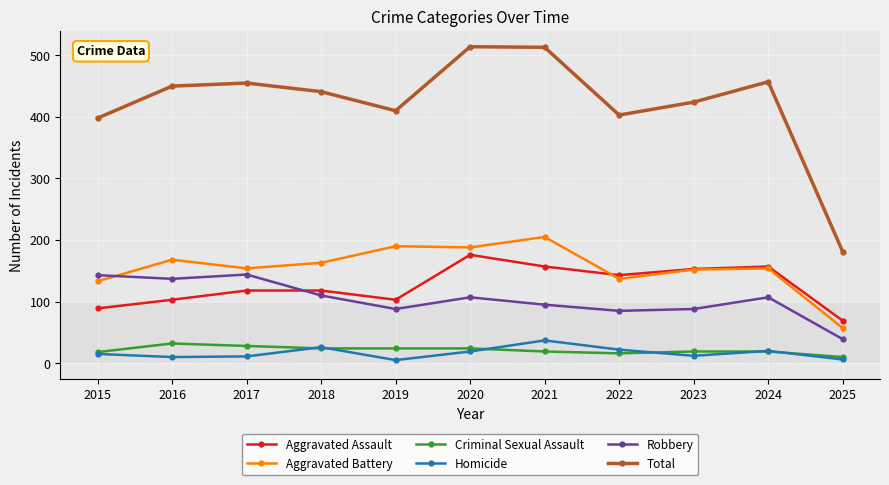

Which series has the largest total across all categories?

Total